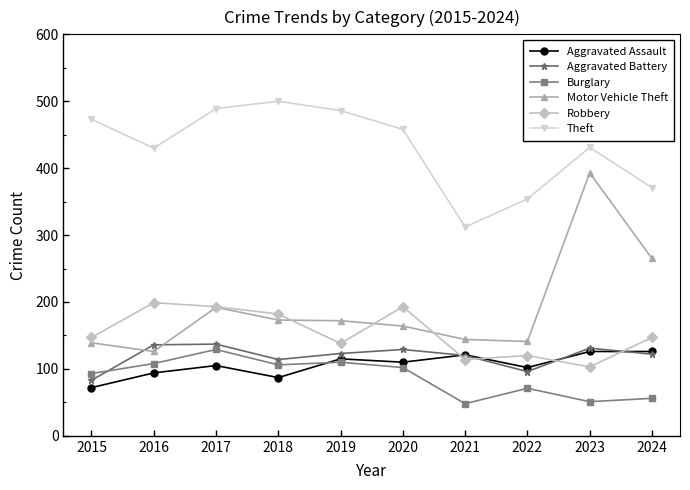

How many intersections are there between Aggravated Assault and Robbery?

4